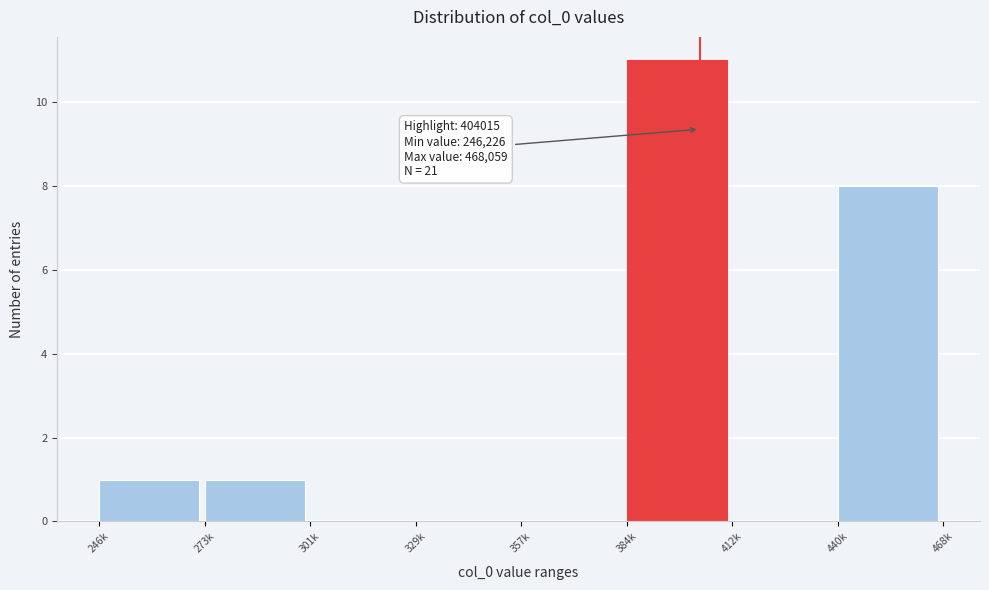

Reading left to right, extract all data points from this chart.

246k=1	273k=1	301k=0	329k=0	357k=0	384k=11	412k=0	440k=8